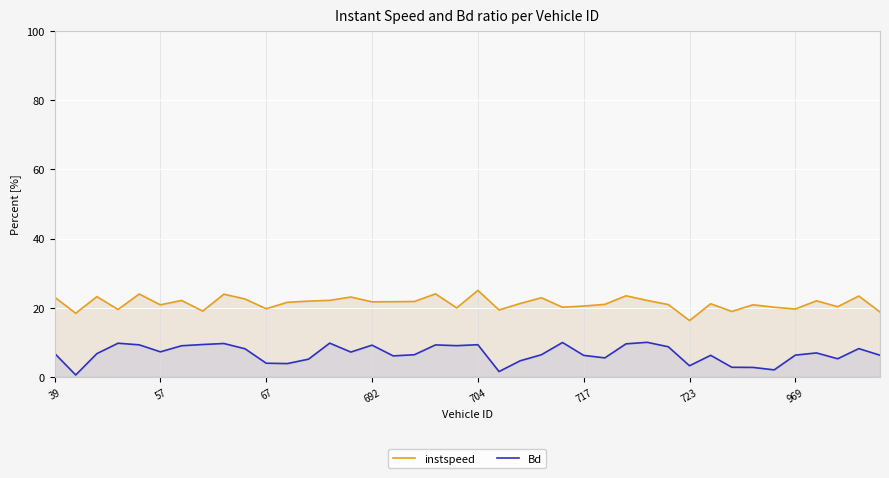

Reading right to left, what are all the values shown in this chart?

instspeed: 18.7	23.4	20.3	22.0	19.6	20.1	20.8	18.9	21.1	16.3	20.9	22.1	23.4	21.0	20.5	20.1	22.9	21.2	19.3	25.0	19.9	24.0	21.8	21.7	21.7	23.1	22.1	21.9	21.5	19.7	22.5	23.9	19.0	22.1	20.8	23.9	19.5	23.2	18.4	23.0
Bd: 6.2	8.1	5.2	6.9	6.3	2.0	2.7	2.7	6.2	3.2	8.7	10.0	9.5	5.5	6.2	9.9	6.4	4.6	1.5	9.3	9.0	9.2	6.4	6.0	9.1	7.1	9.7	5.1	3.8	3.9	8.1	9.6	9.3	9.0	7.2	9.2	9.7	6.7	0.5	6.8